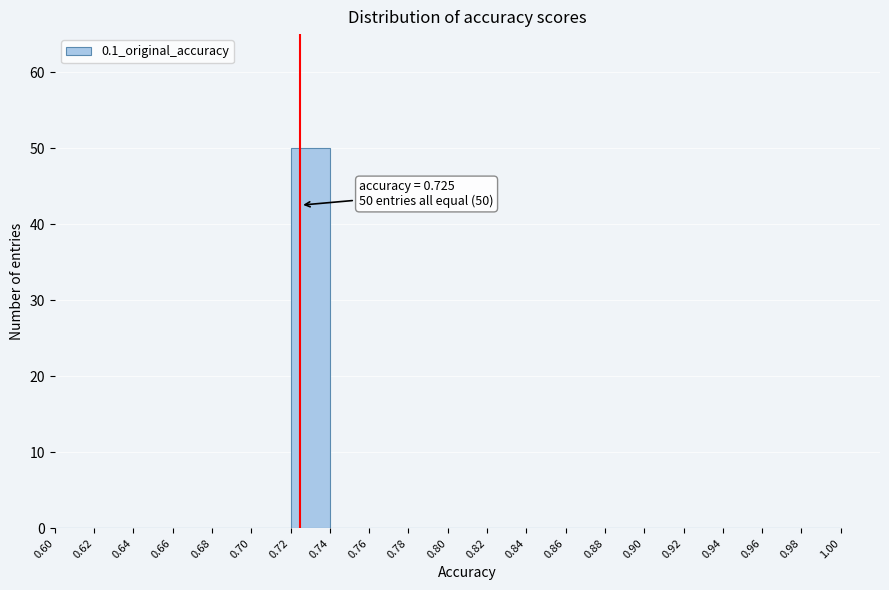

Which range on the x-axis has the tallest bar?

0.72 to 0.74